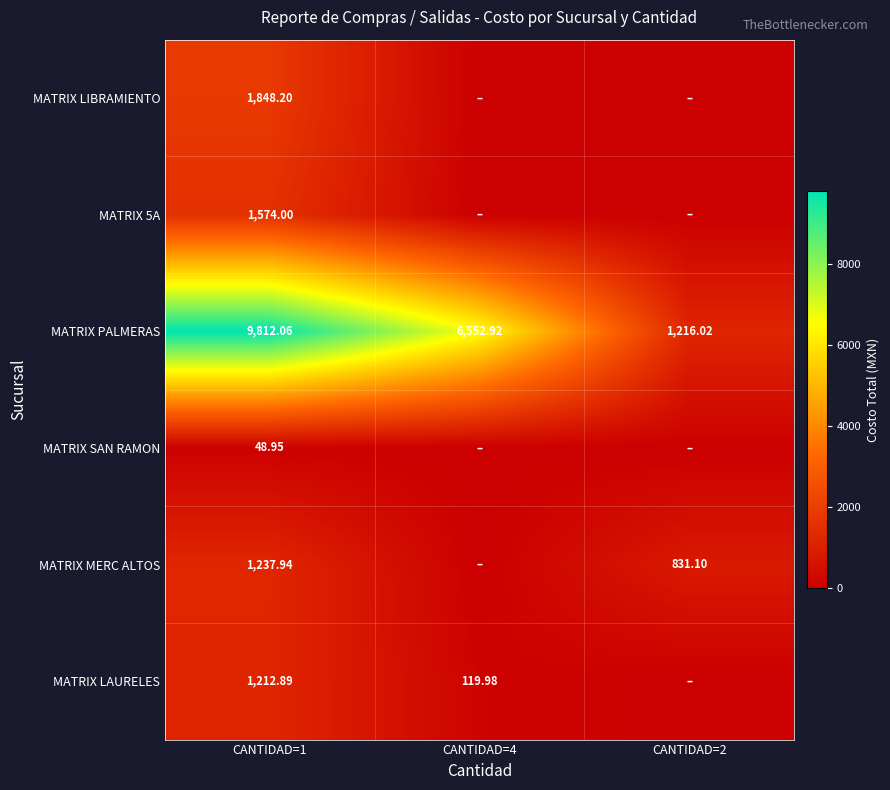

Is the value of MATRIX LIBRAMIENTO at CANTIDAD=1 greater than the value of MATRIX MERC ALTOS at CANTIDAD=1?

Yes